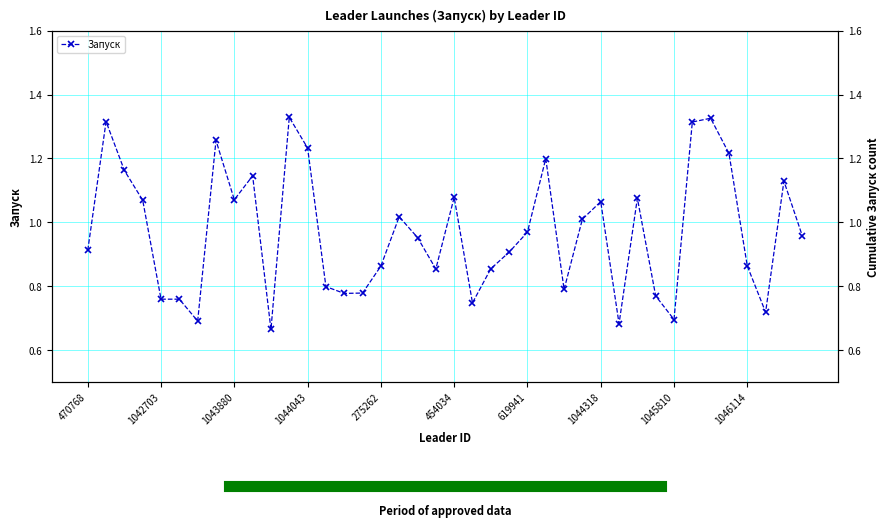

How many lines are shown in the chart?

1